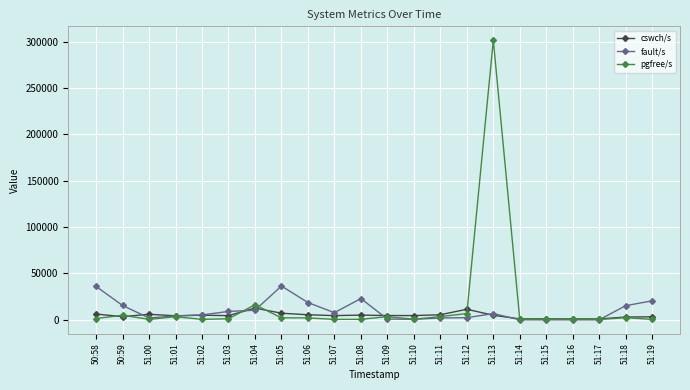

What is the label of the 20th point from the right?

51:00